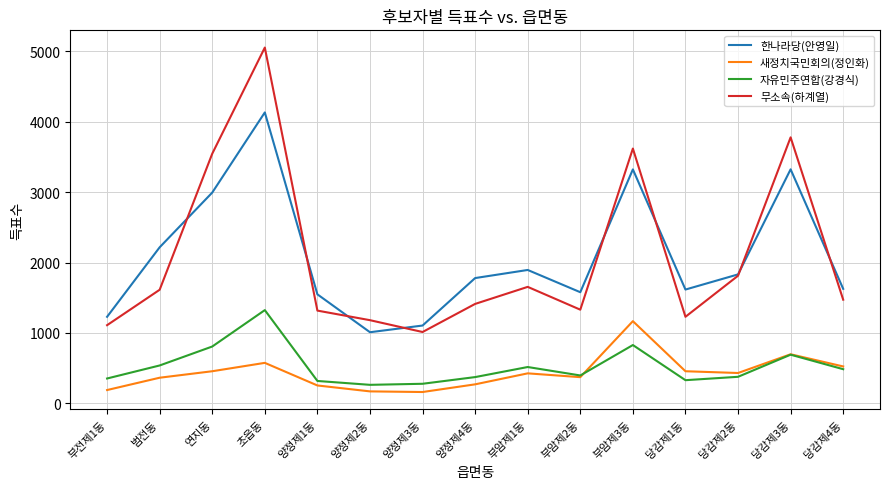

What is the sum of all 한나라당(안영일) values?

31216